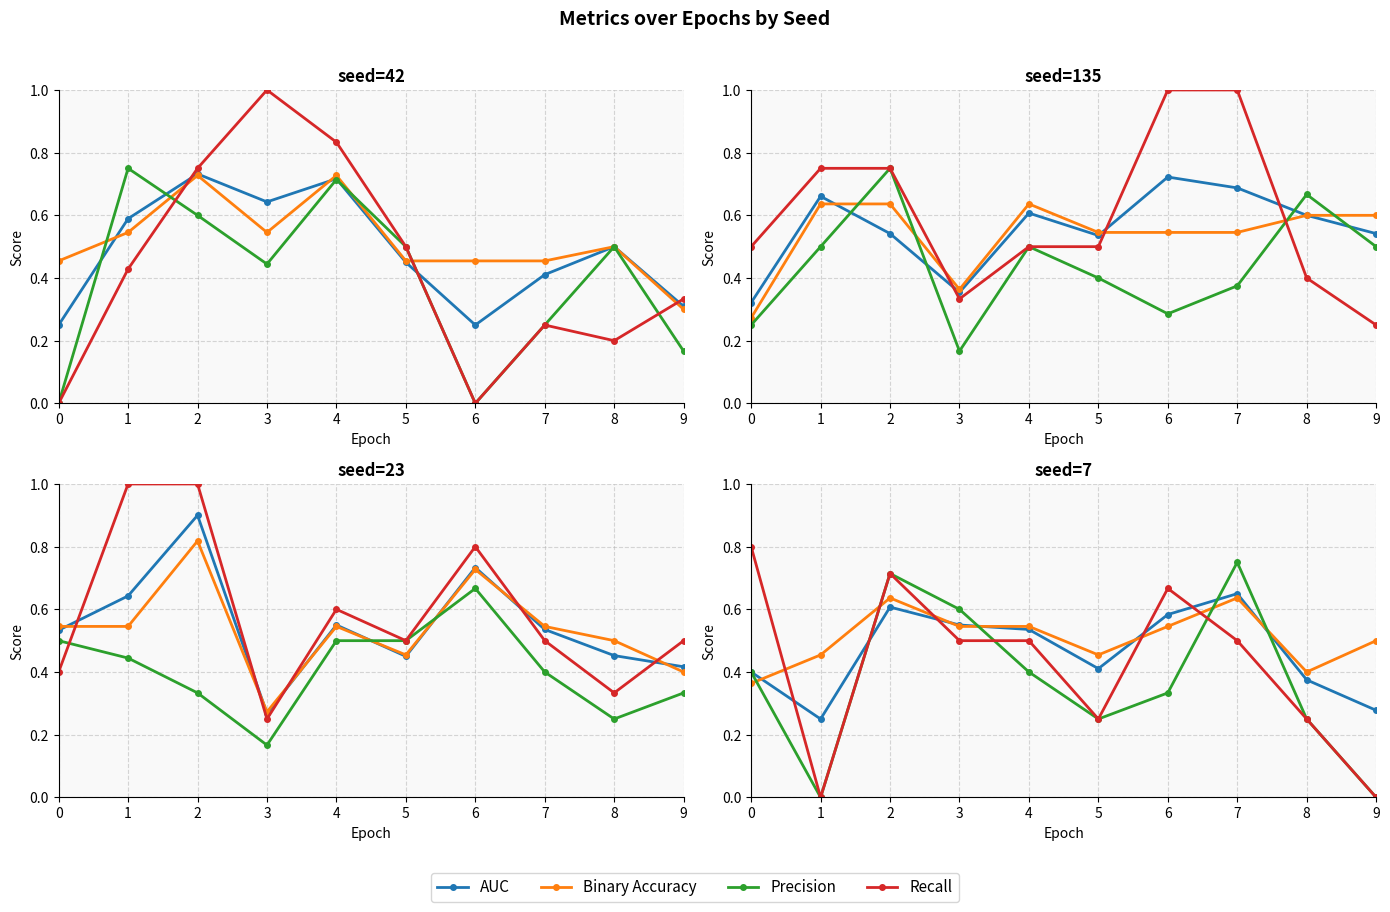

What is the value of the AUC point at the 10th from the left?

0.3